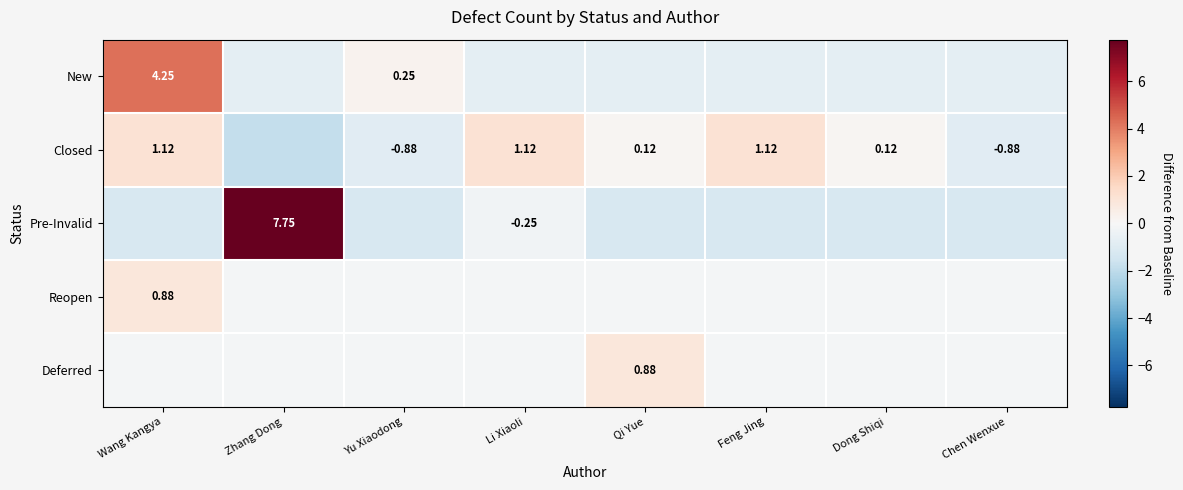

How many values in Deferred are below zero?

7